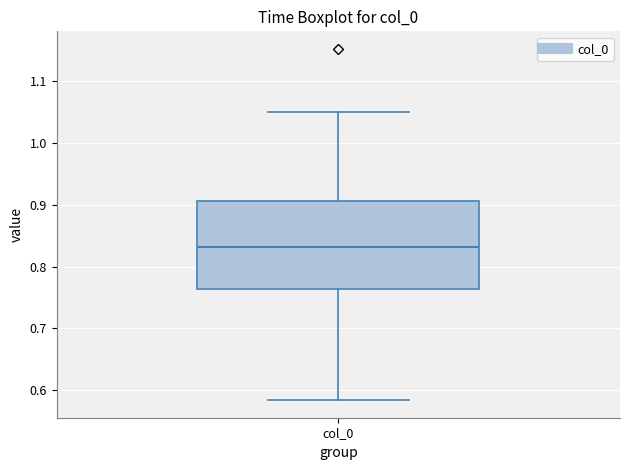

Read this box plot against the y-axis: the position of the median line, the range covered by the box, and the ends of both whiskers. The values are not printed on the chart, so give them approximately, as read against the axis.

median 0.83, box 0.76 to 0.91, whiskers 0.58 to 1.05